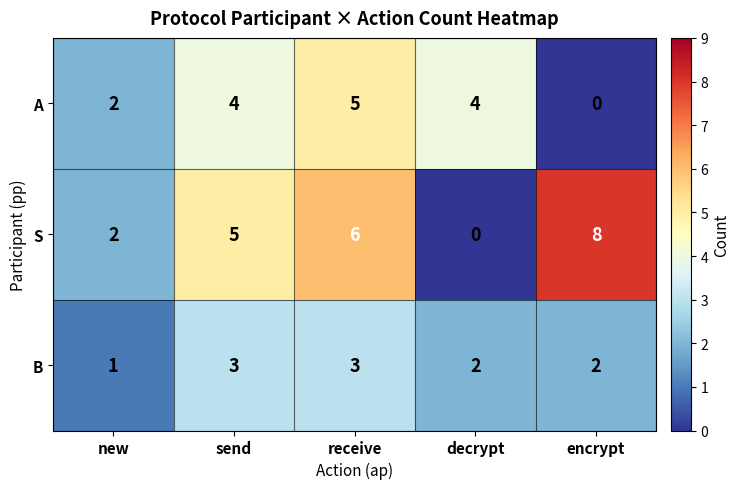

Which series has the largest range (max minus min)?

S